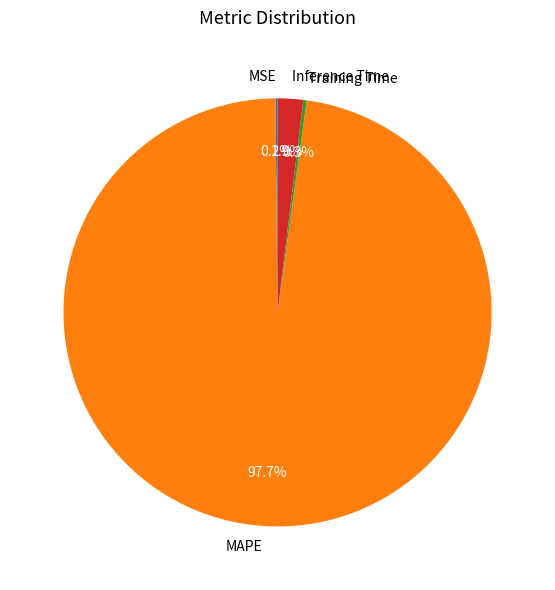

Which category has the biggest portion of the pie?

MAPE